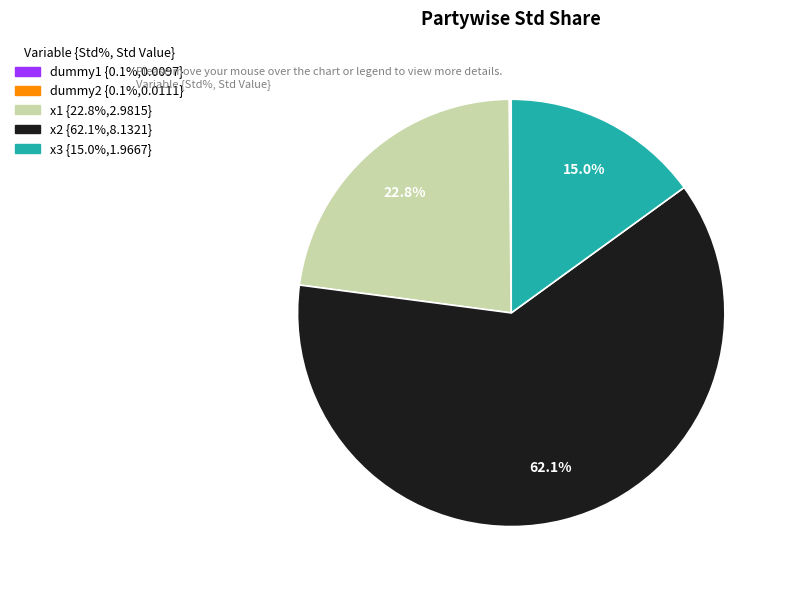

The x2 slice represents 57% of the pie. True or false?

False